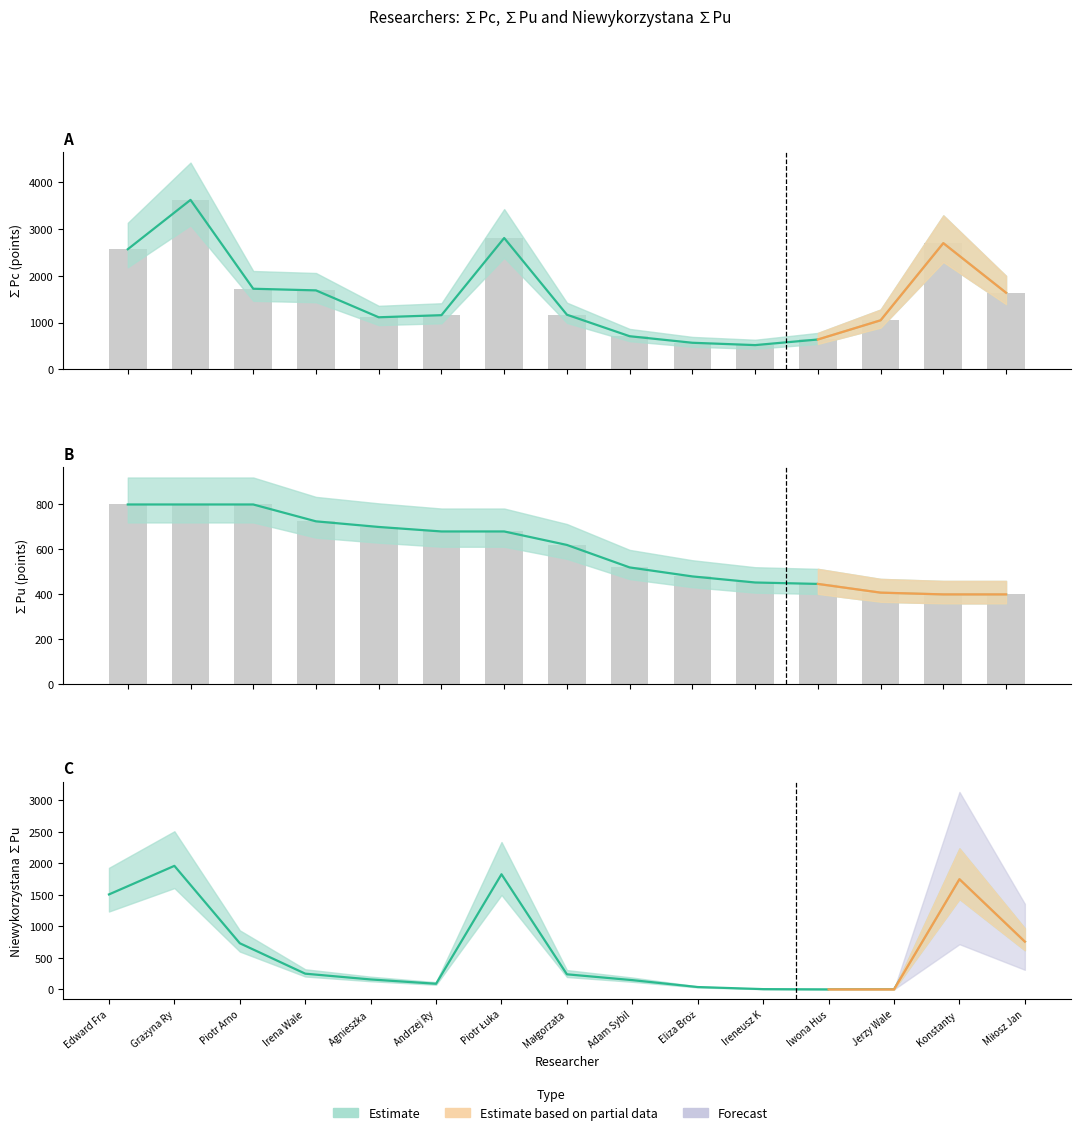

What is the average value of the ∑Pc series?

1579.7